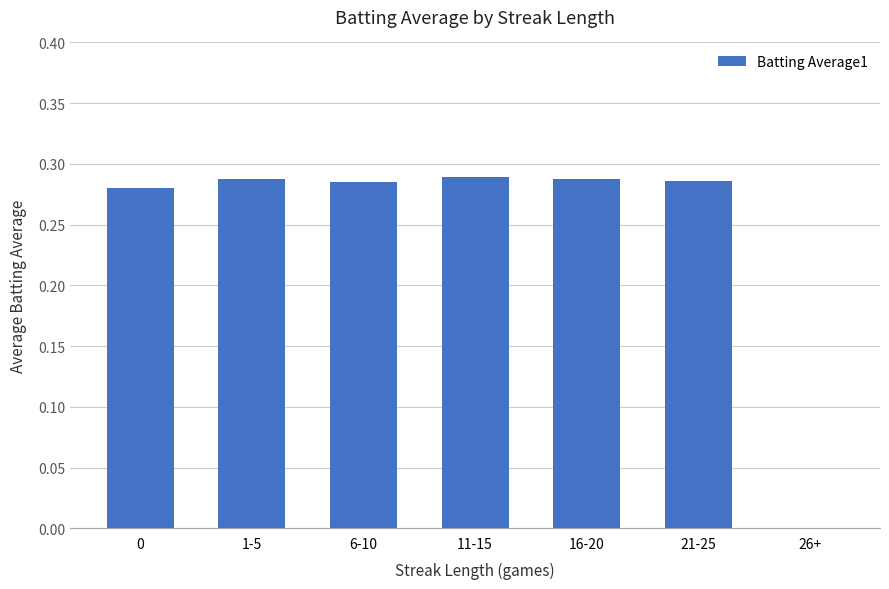

Is it true that the value at 26+ is 0.0?

True